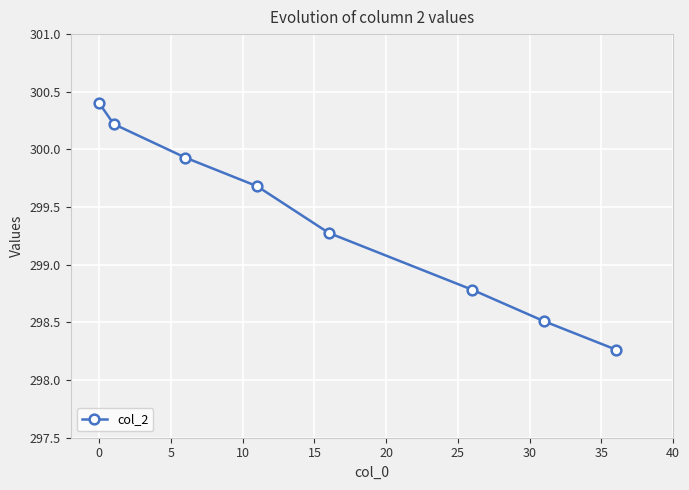

What is the maximum value shown in the chart?

300.4